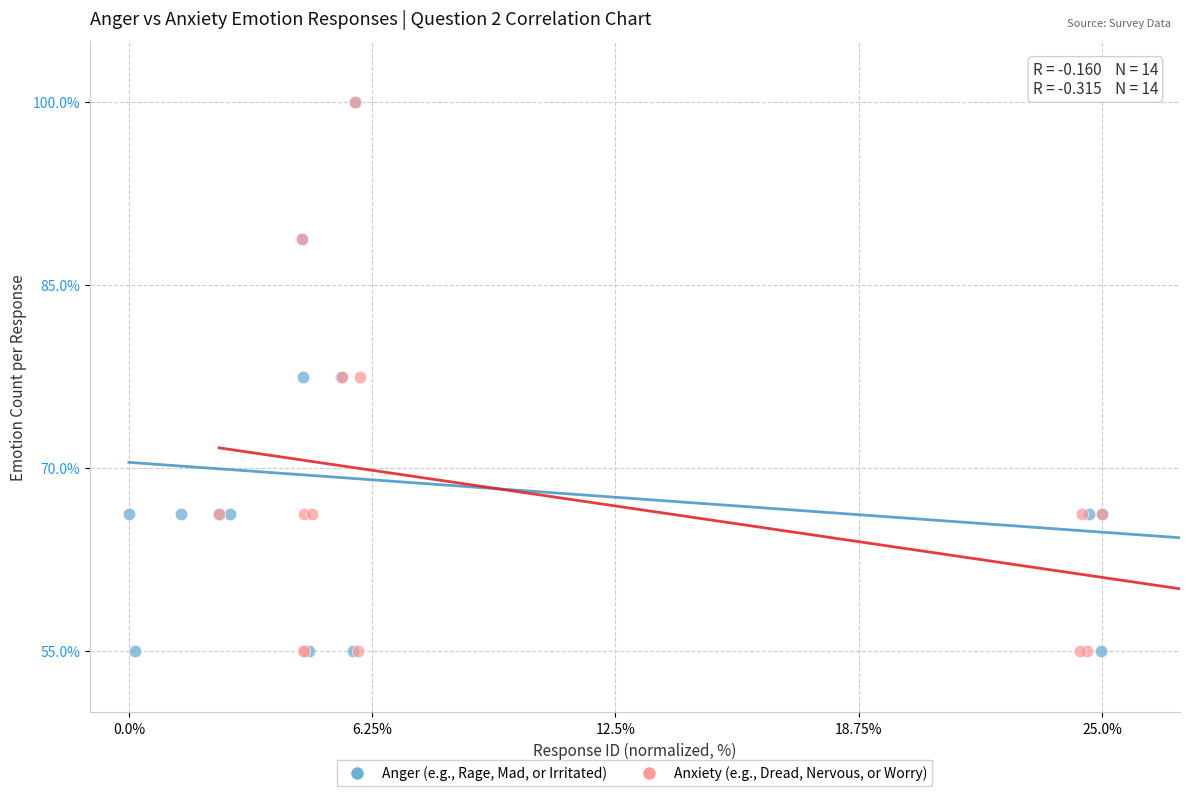

What are all the series names shown in the legend?

Anger (e.g., Rage, Mad, or Irritated), Anxiety (e.g., Dread, Nervous, or Worry)